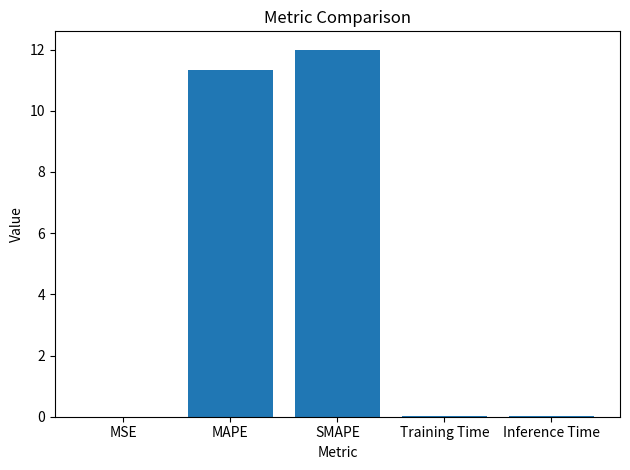

Read the value at MAPE.

11.3